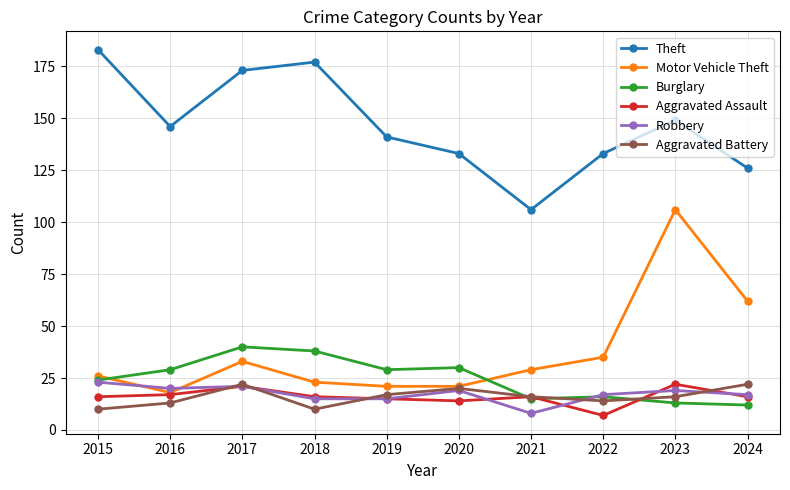

Is this an area chart (filled region under the line)?

No